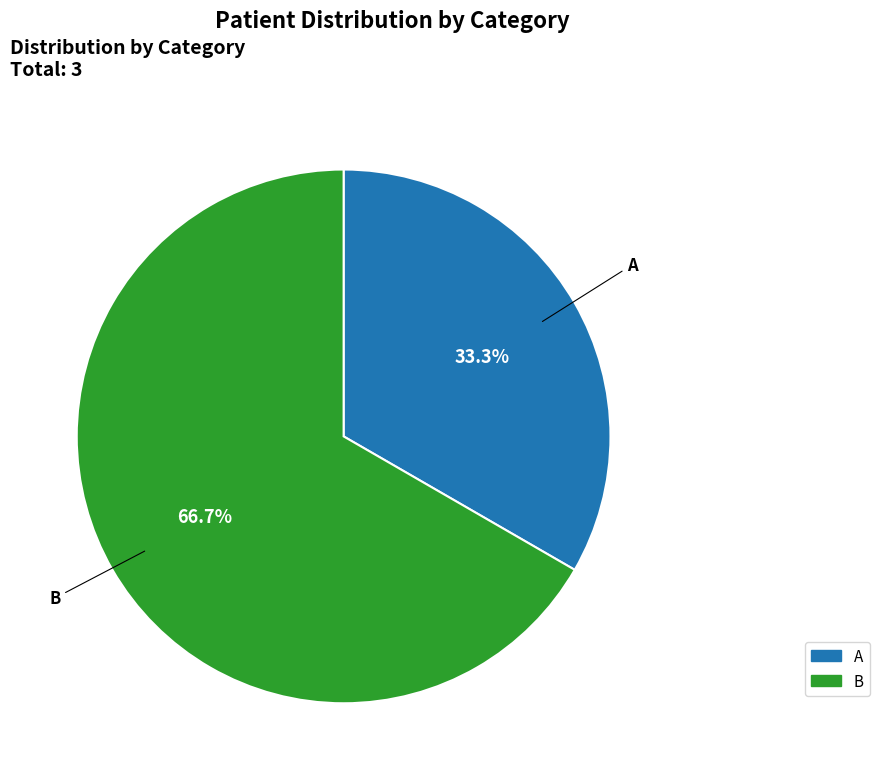

Do B and A together represent more than half of the pie?

Yes